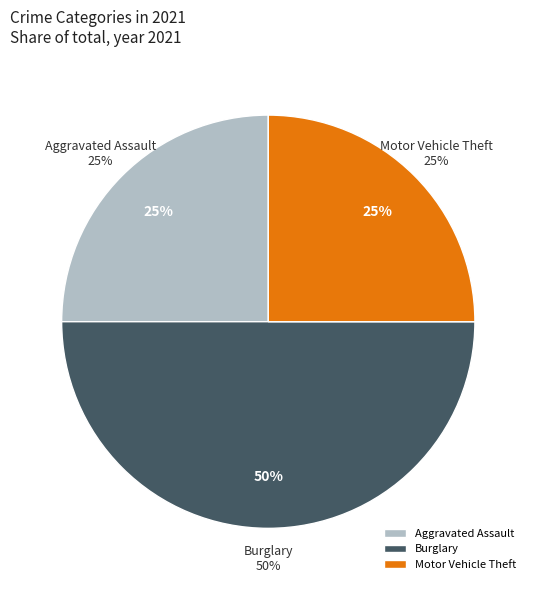

True or false: Aggravated Battery accounts for 1% of the total.

False